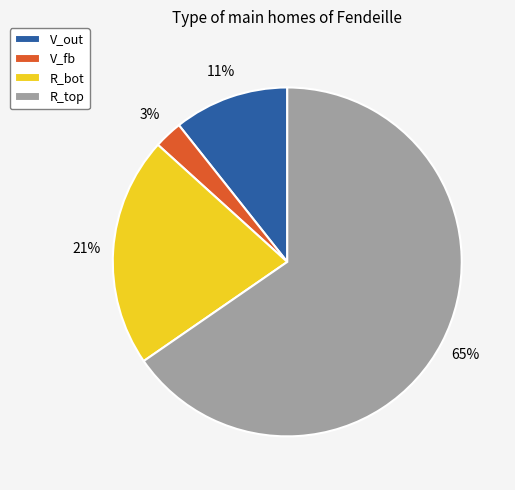

Is it true that R_bot is 29% of the pie?

False